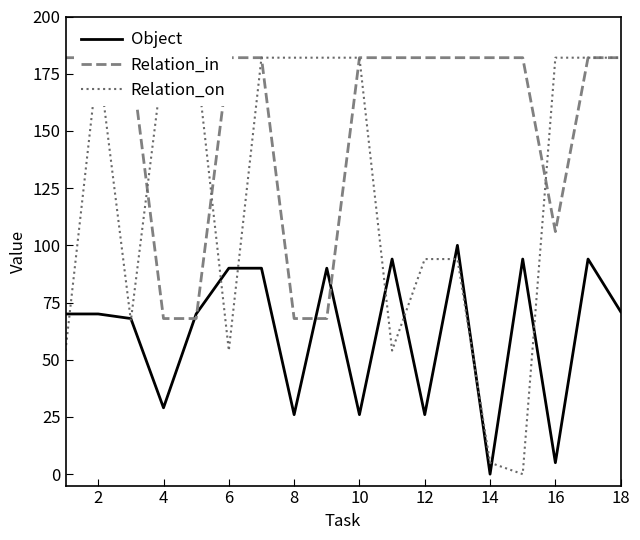

What is the approximate value of Object at 14?

0